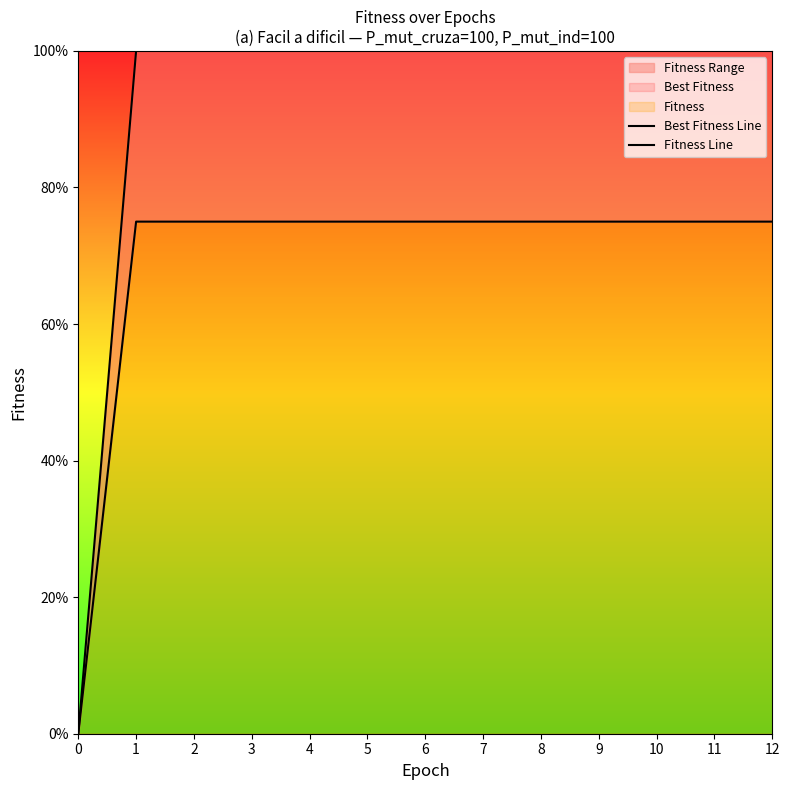

What is the maximum value for Best Fitness Line?

100